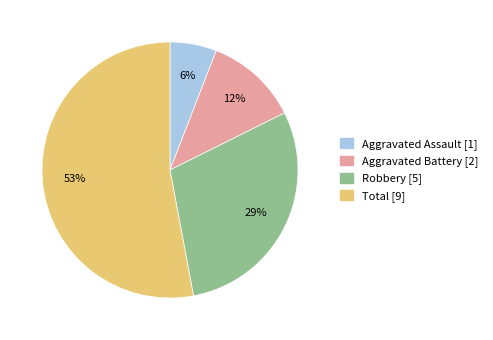

Is the sum of Robbery and Aggravated Assault greater than half?

No